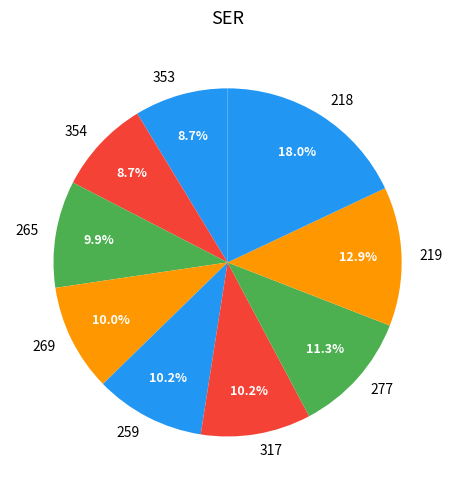

Is there a majority slice in this chart?

No